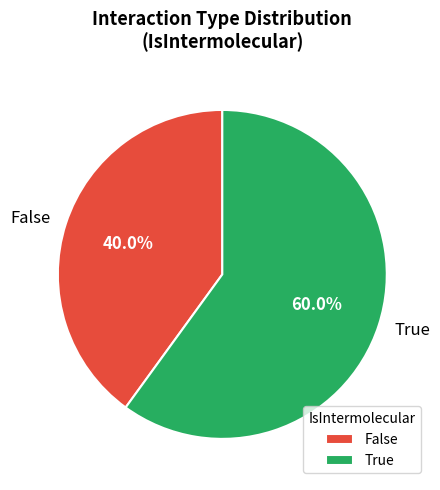

Which category has the smallest portion of the pie?

False